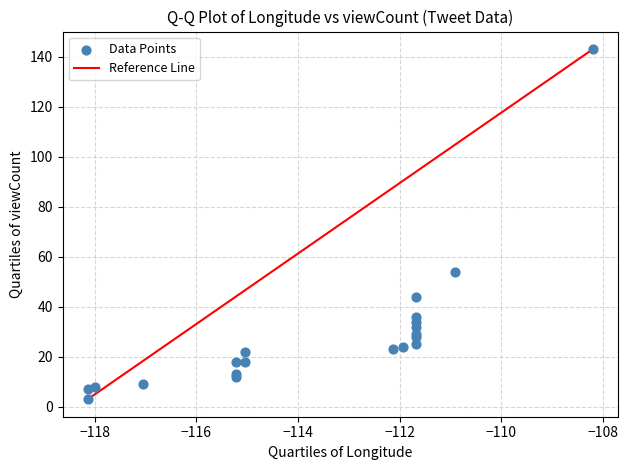

What Y value in the scatter plot is closest to 73?

54